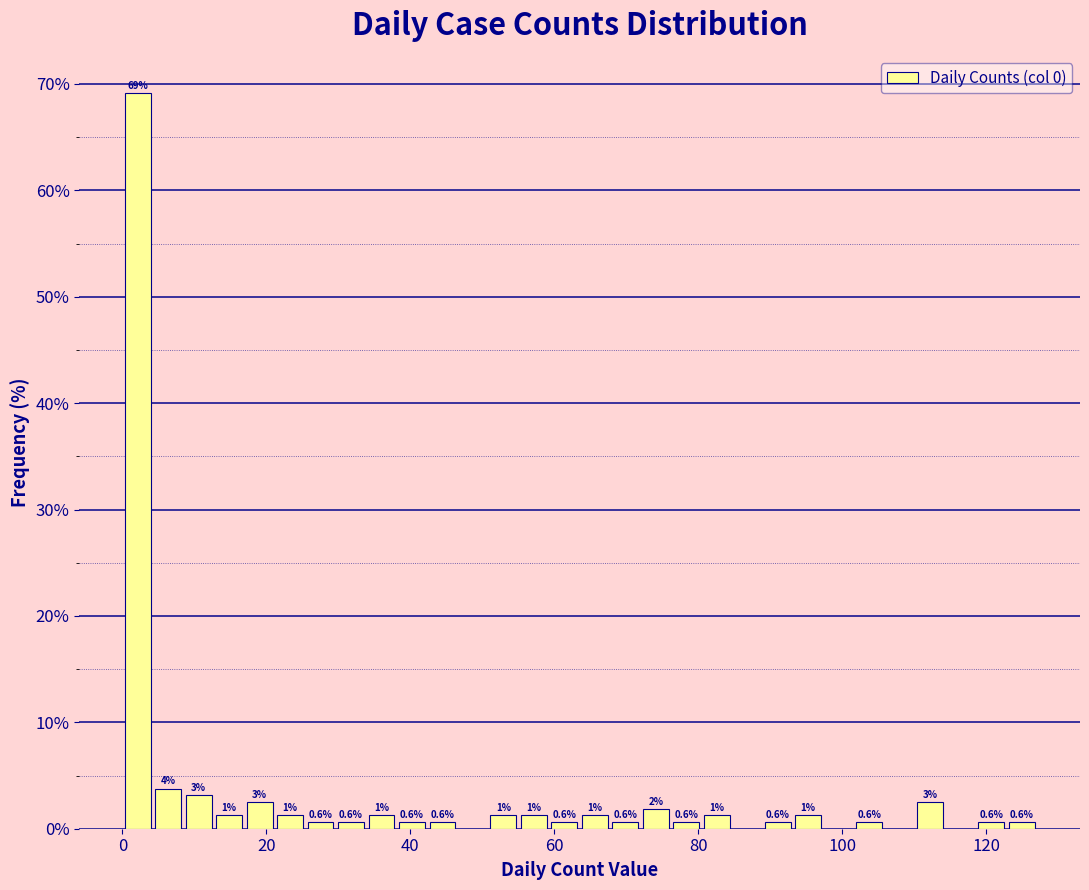

Around what value on the x-axis is the tallest bar? Give the approximate position of its centre, as read against the axis.

2